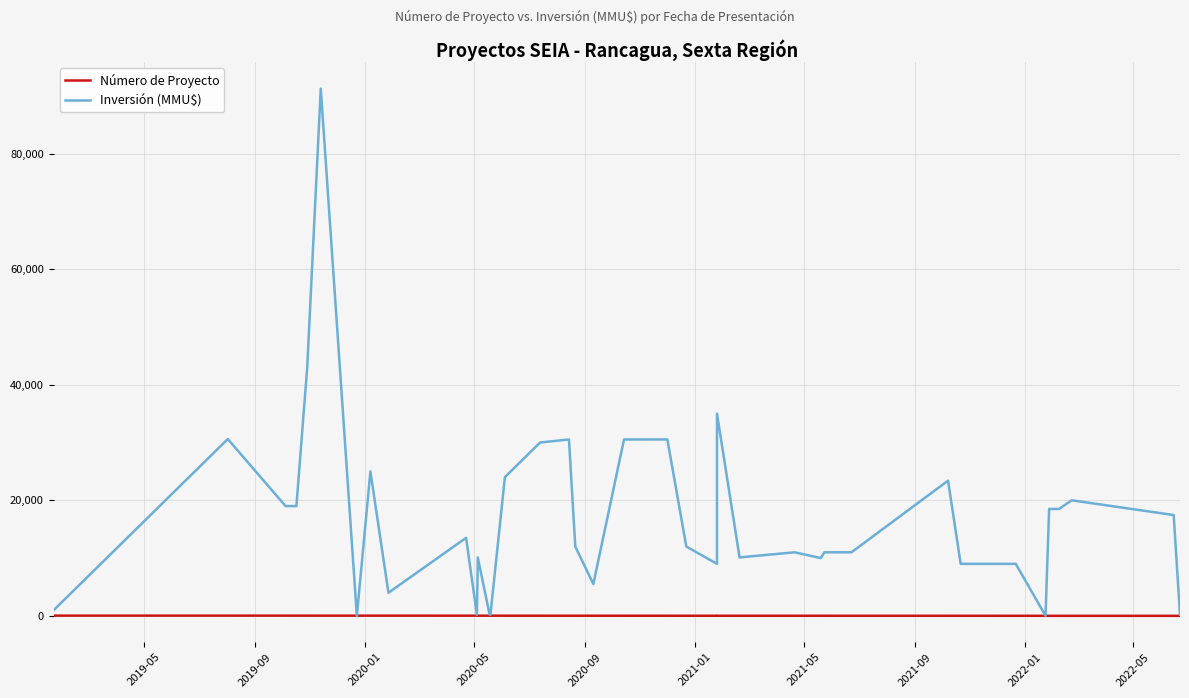

The Número de Proyecto series shows 24 at 25. True or false?

False